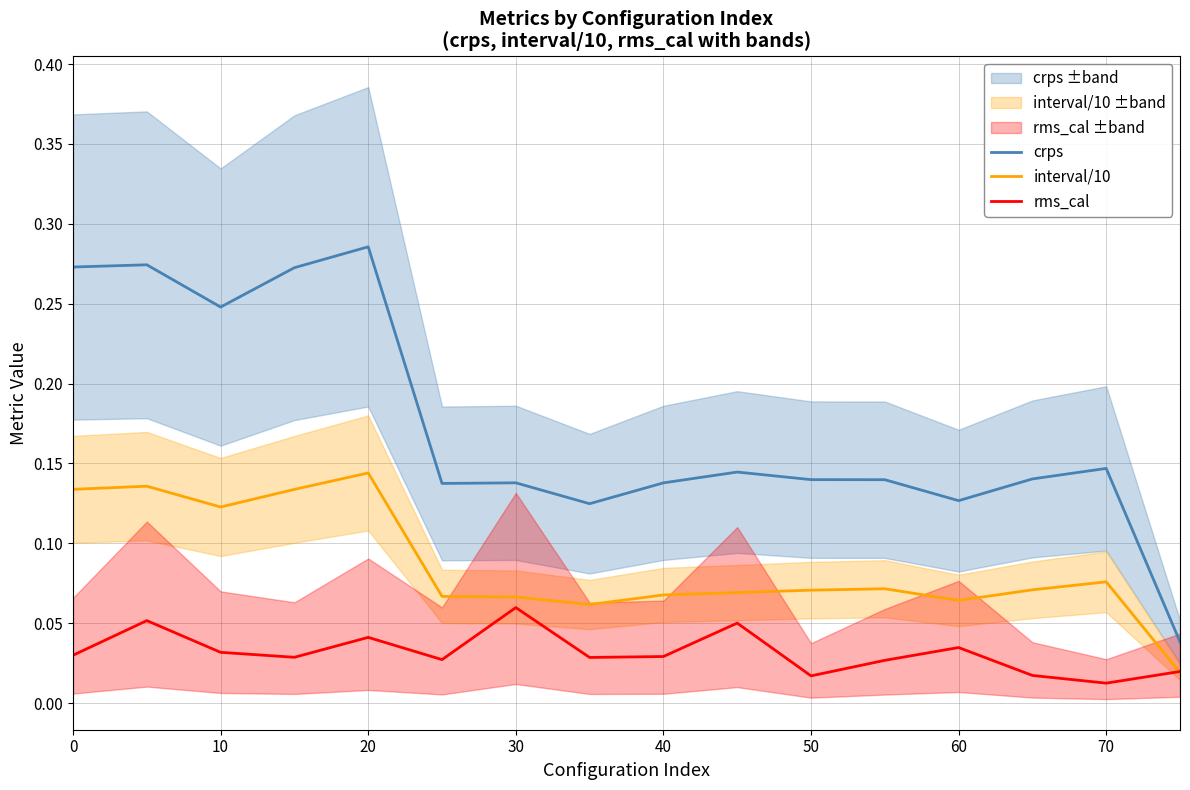

How many series are shown in this chart?

3